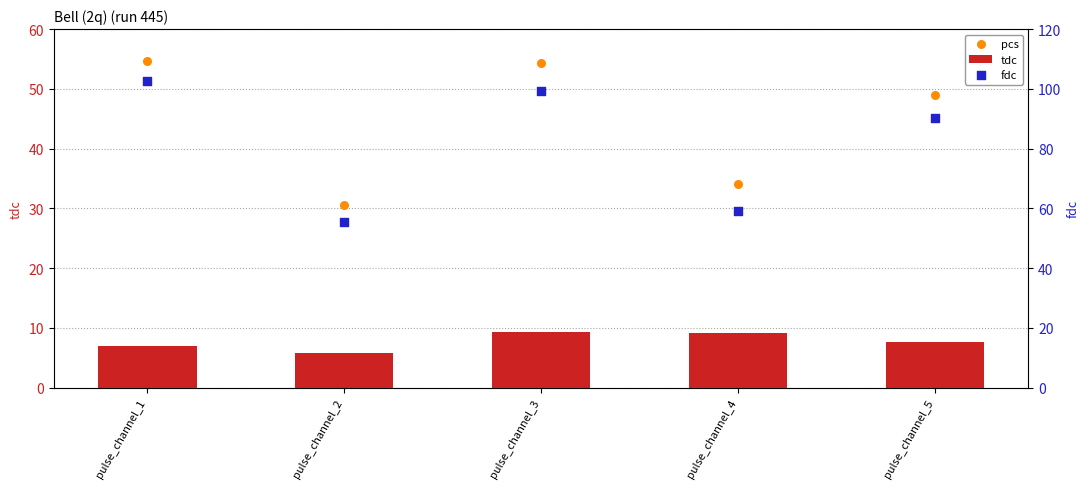

Is the value of tdc at pulse_channel_2 greater than the value of pcs at pulse_channel_4?

No